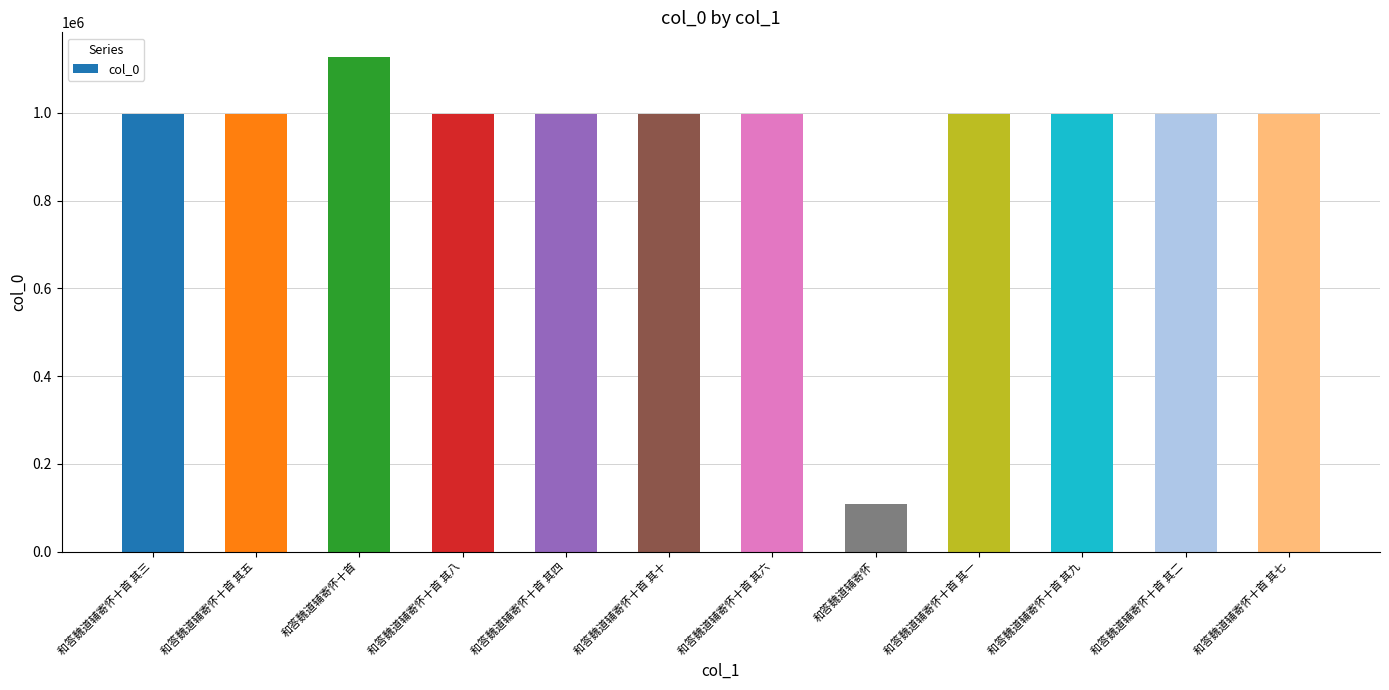

What is the value of the 10th bar from the left?

996873